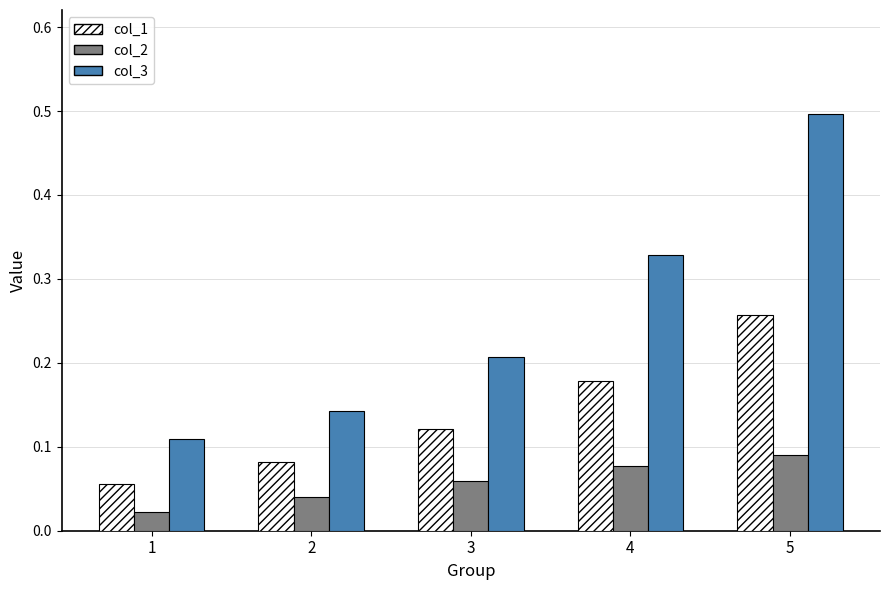

What is the sum of the col_3 values at 4 and 3?

0.5